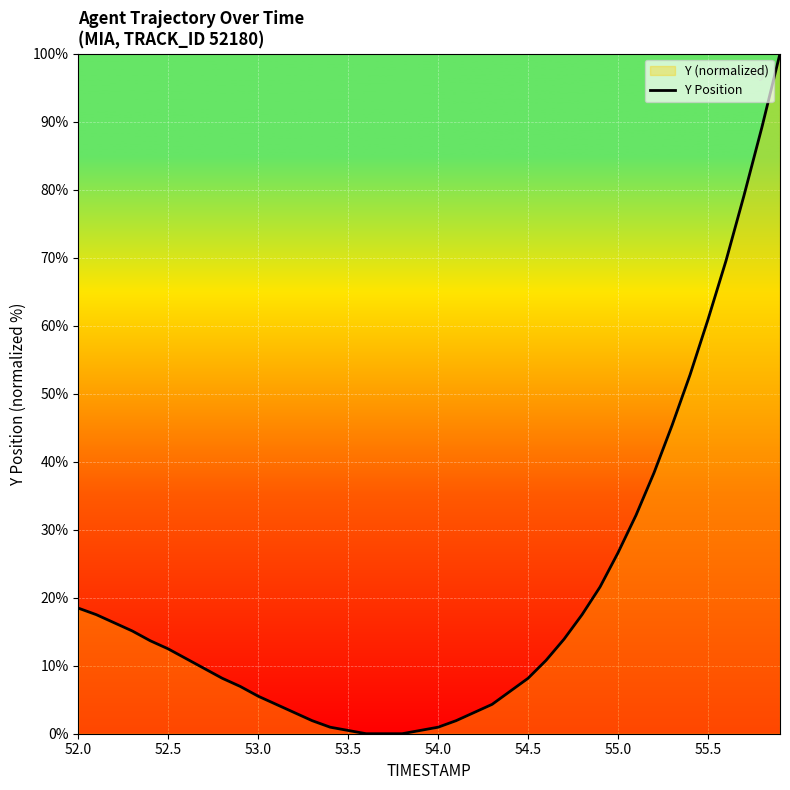

What is the difference between the maximum and minimum values?

100.0